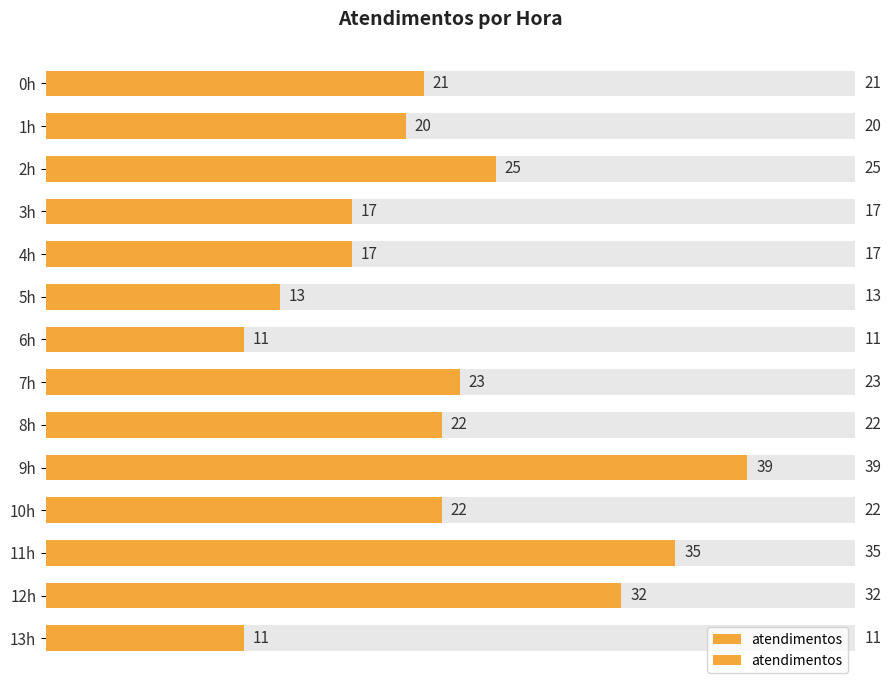

Are the bars grouped side by side (vs. stacked)?

No